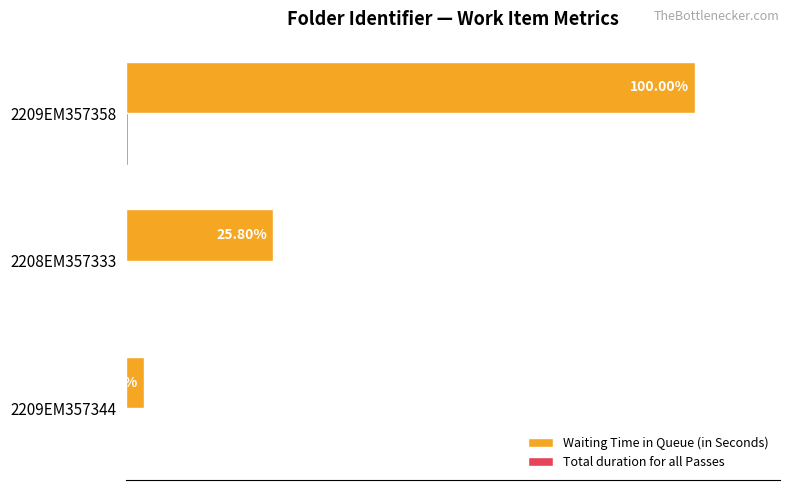

At which label does Waiting Time in Queue (in Seconds) reach its peak?

2209EM357358